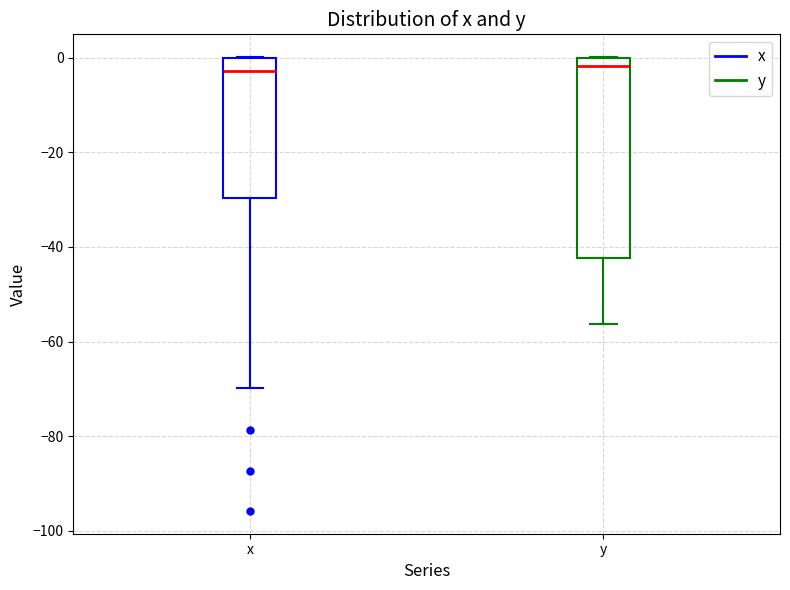

Reading left to right, transcribe this box plot: for each box, give where its median line is, the range the box spans, and where its two whiskers end, as read against the y-axis. The values are not printed on the chart, so give them approximately, as read against the axis.

x: median -2, box -30 to 0, whiskers -70 to 0
y: median -2, box -42 to 0, whiskers -56 to 0